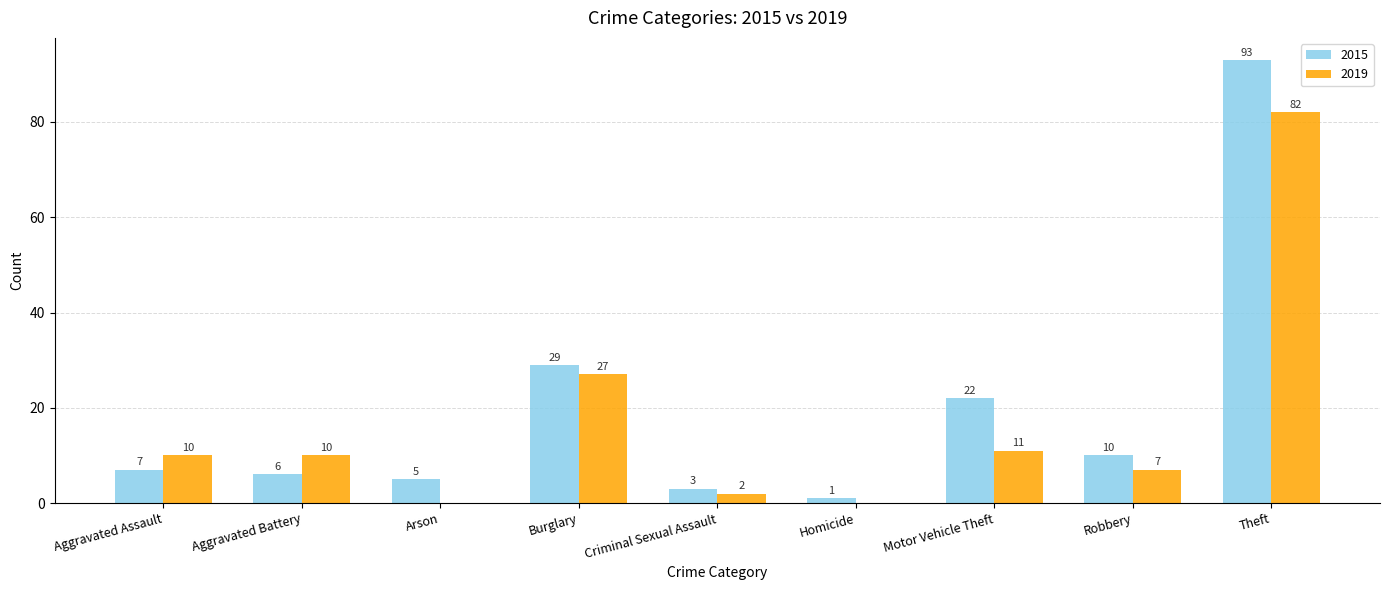

The 2019 series shows 145 at Theft. True or false?

False